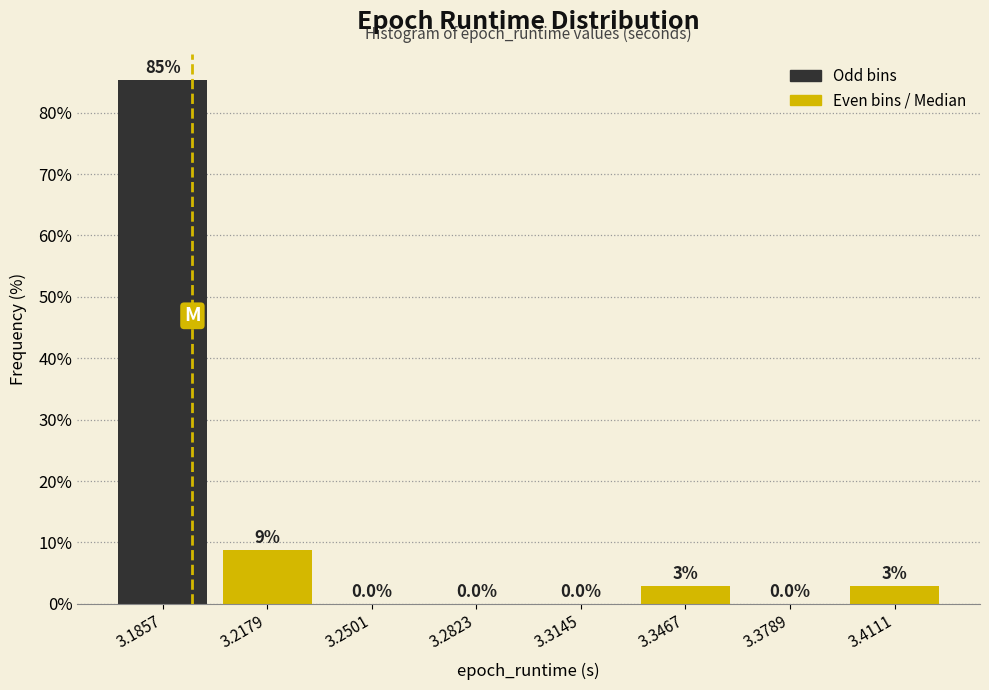

Which range on the x-axis has the tallest bar?

3.170 to 3.200